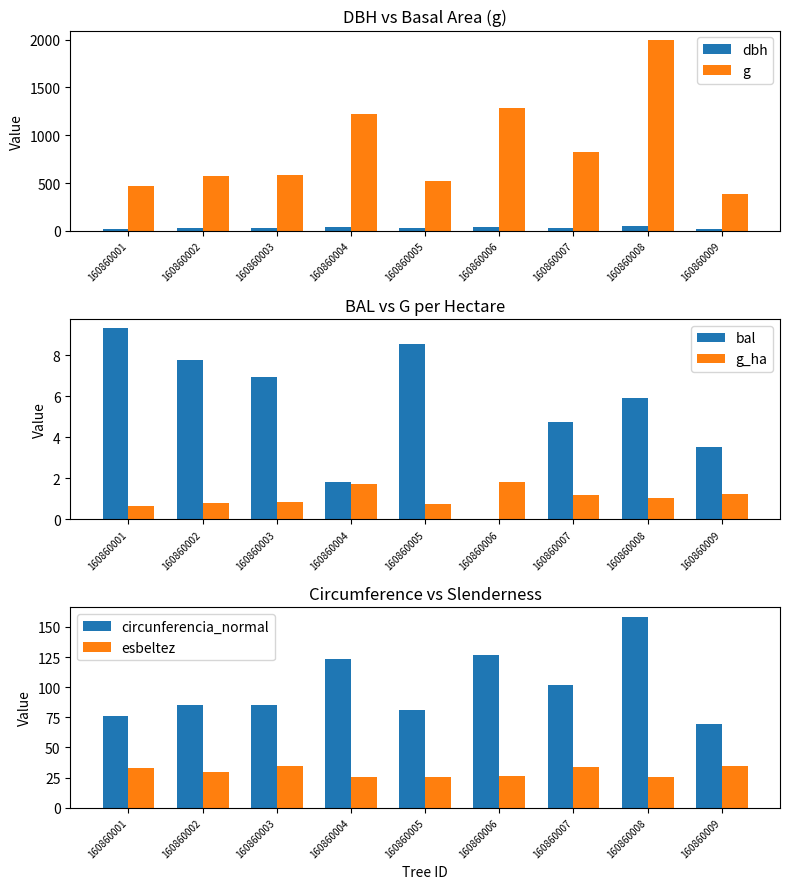

How many groups of bars are there?

9